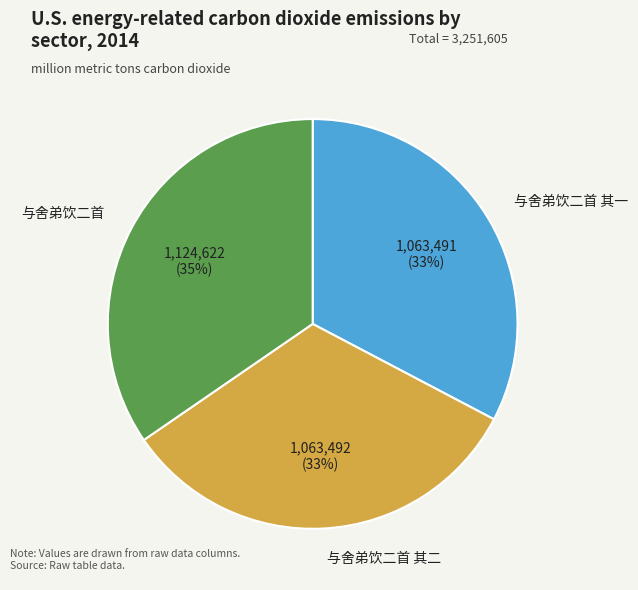

Does any single category account for the majority?

No